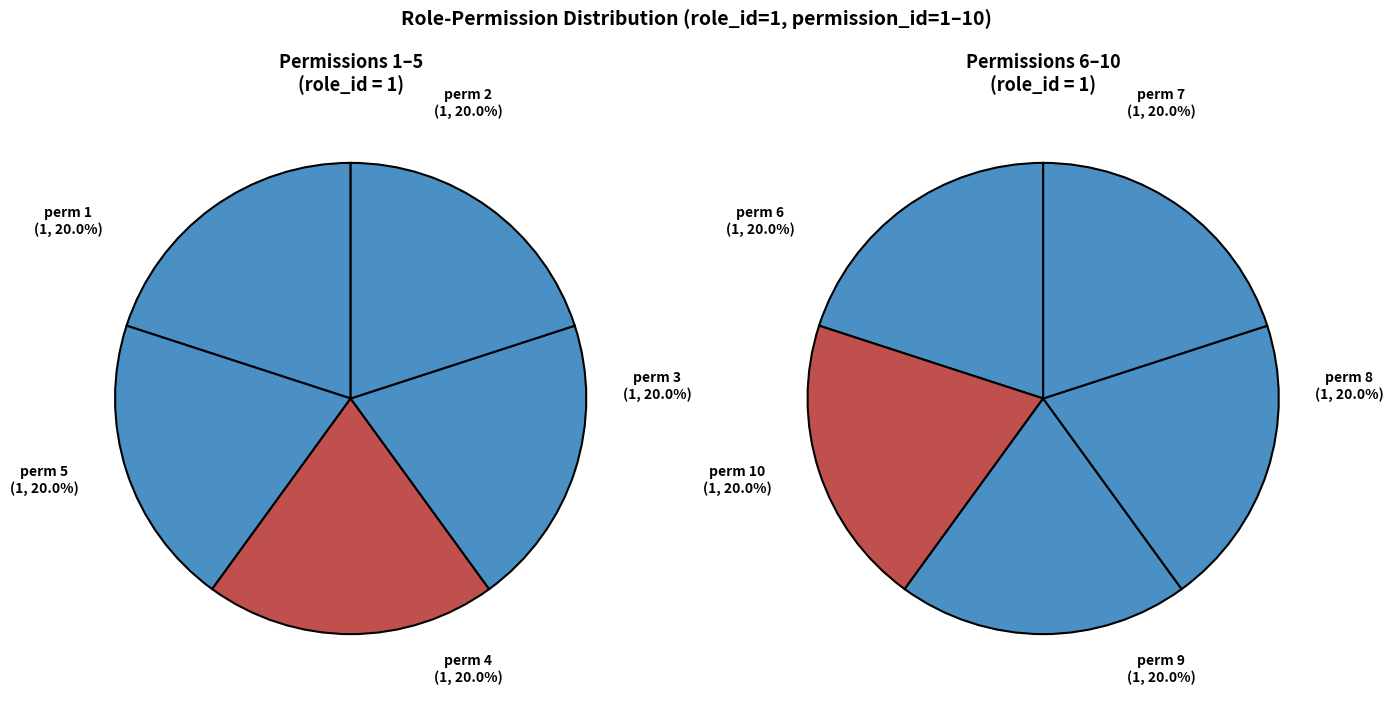

Is it true that 5 is 18% of the pie?

False